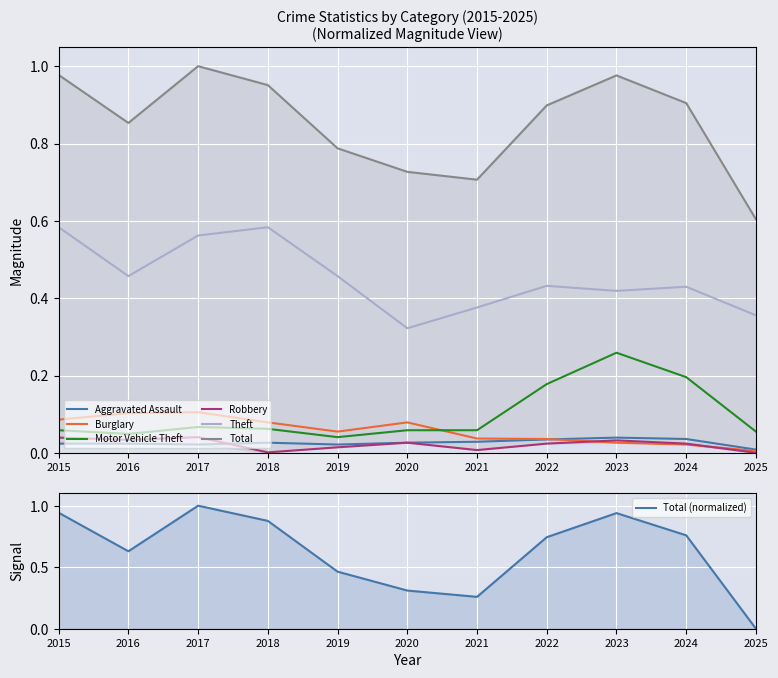

Which series changed the most between 2018 and 2022?

Theft